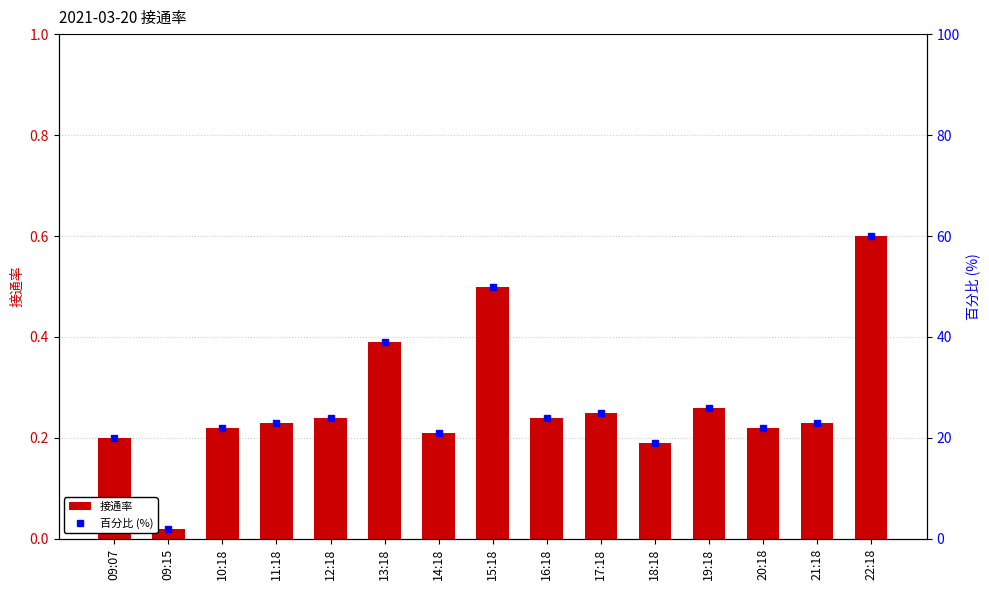

What is the difference between the maximum and minimum values in the 接通率 series?

0.6